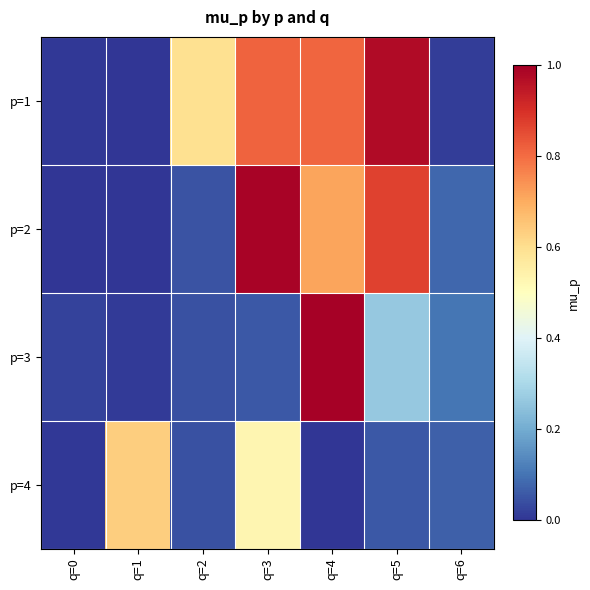

How many series are shown in this chart?

4